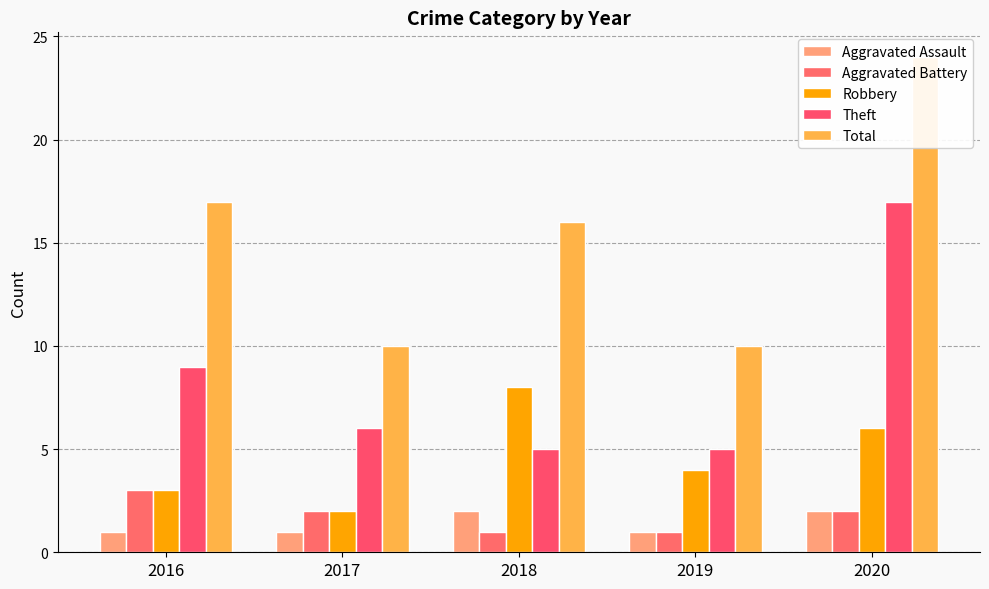

True or false: Total has a value of 24 at 2020.

True